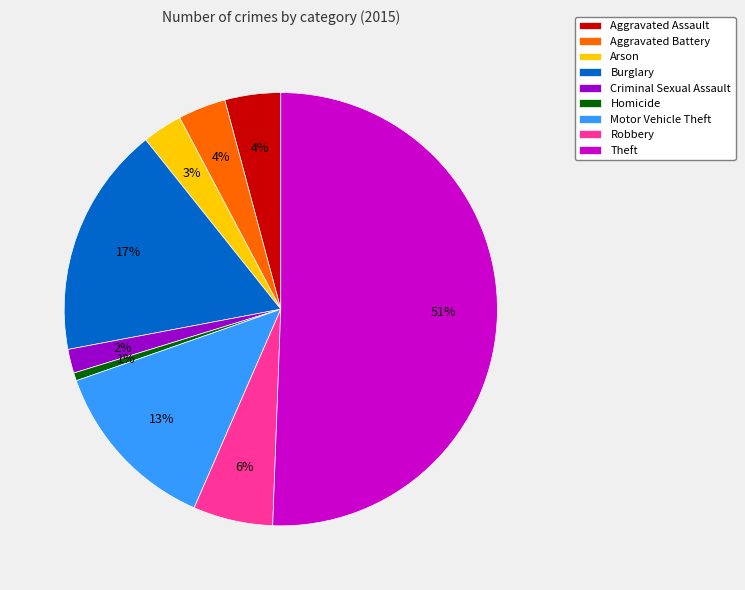

Which category accounts for the majority?

Theft